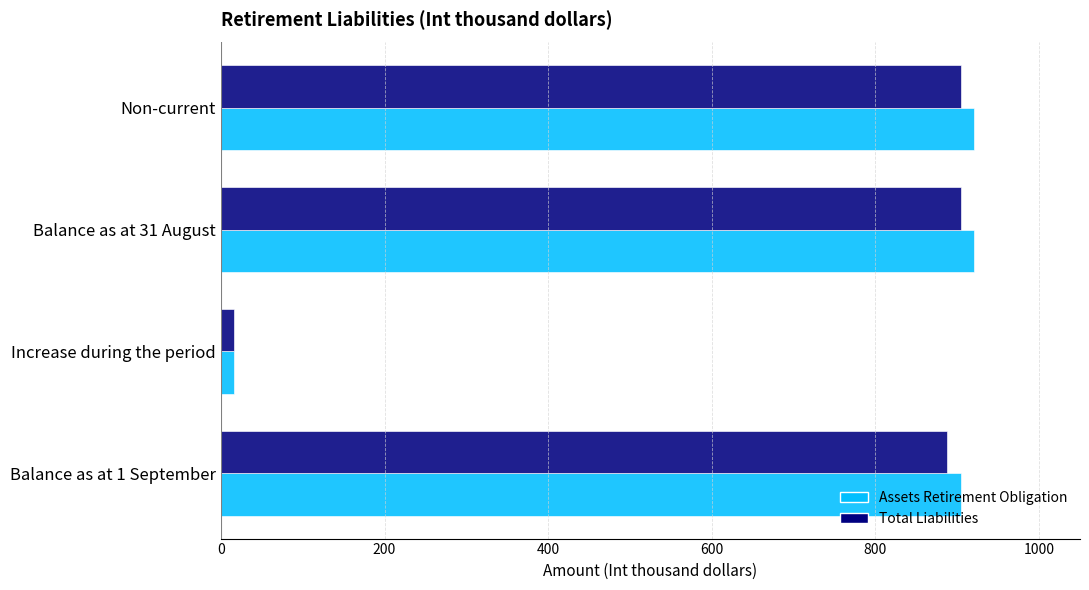

What is the total value across all series at Balance as at 31 August?

1824